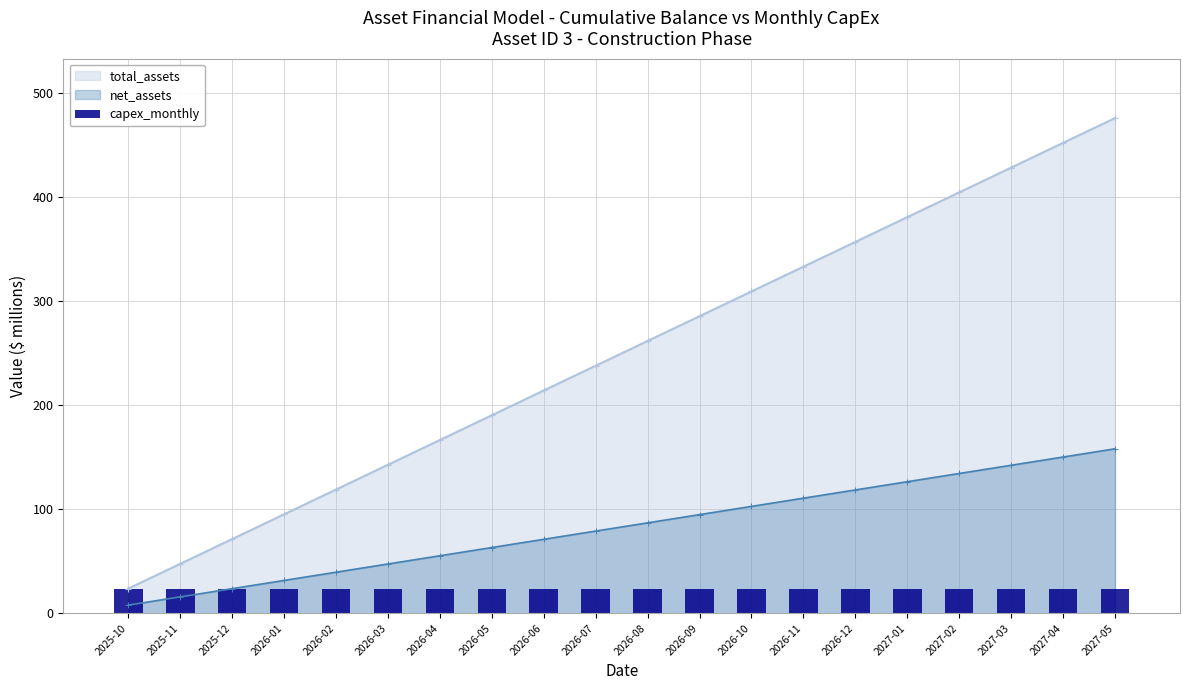

Reading right to left, what are all the values shown in this chart?

total_assets: 476.2	452.4	428.6	404.8	381.0	357.1	333.3	309.5	285.7	261.9	238.1	214.3	190.5	166.7	142.9	119.0	95.2	71.4	47.6	23.8
fixed_assets: 476.2	452.4	428.6	404.8	381.0	357.1	333.3	309.5	285.7	261.9	238.1	214.3	190.5	166.7	142.9	119.0	95.2	71.4	47.6	23.8
net_assets: 158.2	150.3	142.4	134.5	126.6	118.7	110.7	102.8	94.9	87.0	79.1	71.2	63.3	55.4	47.5	39.6	31.6	23.7	15.8	7.9
equity: 158.2	150.3	142.4	134.5	126.6	118.7	110.7	102.8	94.9	87.0	79.1	71.2	63.3	55.4	47.5	39.6	31.6	23.7	15.8	7.9
capex_monthly: 23.8	23.8	23.8	23.8	23.8	23.8	23.8	23.8	23.8	23.8	23.8	23.8	23.8	23.8	23.8	23.8	23.8	23.8	23.8	23.8